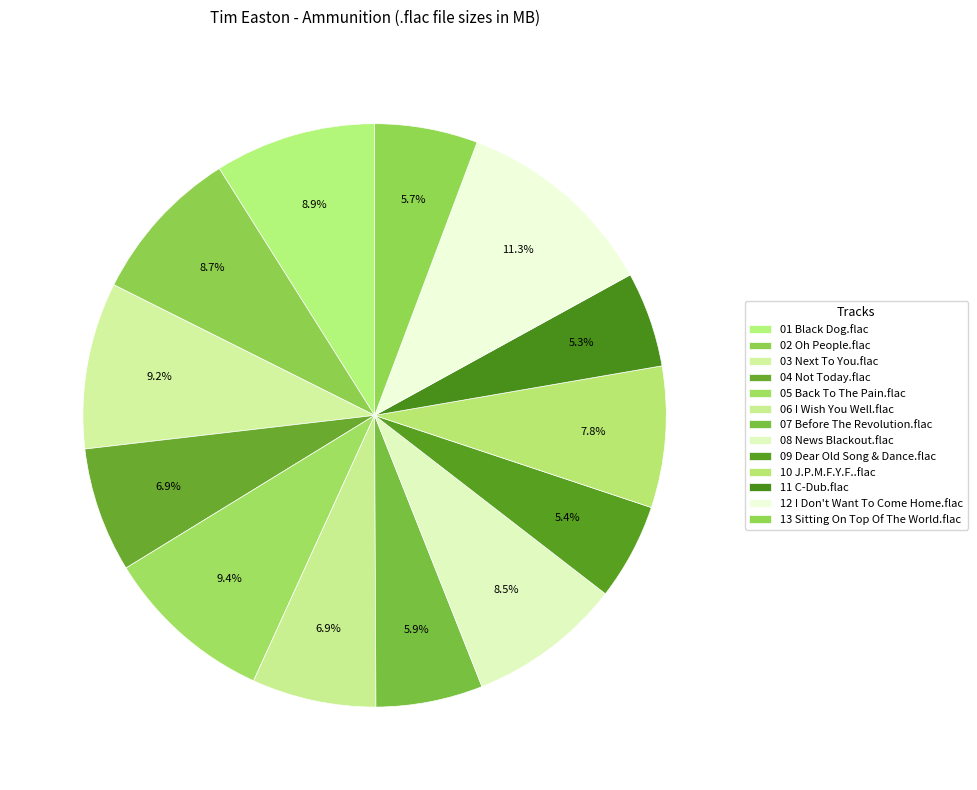

To the nearest percent, what portion does 08 News Blackout.flac represent?

9%